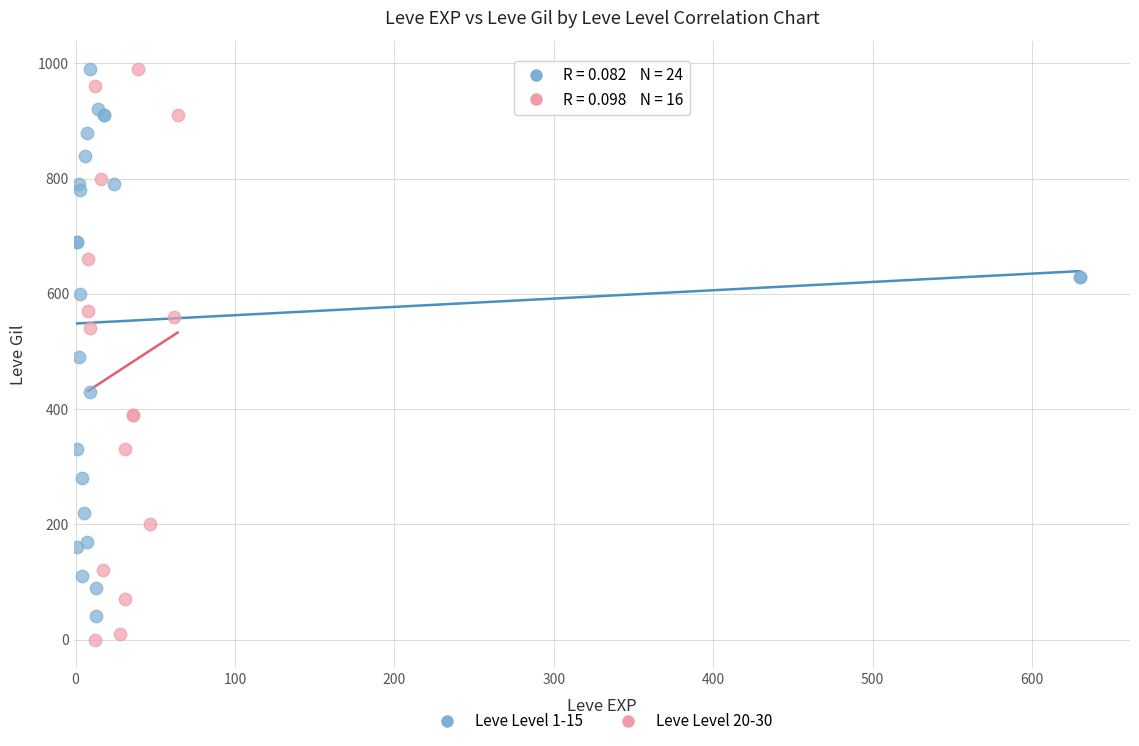

Which series has the largest Y range (max minus min)?

Leve Level 20-30